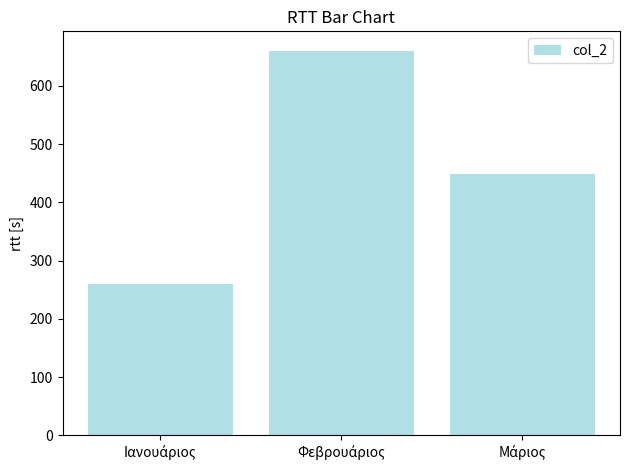

What is the difference between the maximum and minimum values?

401.4